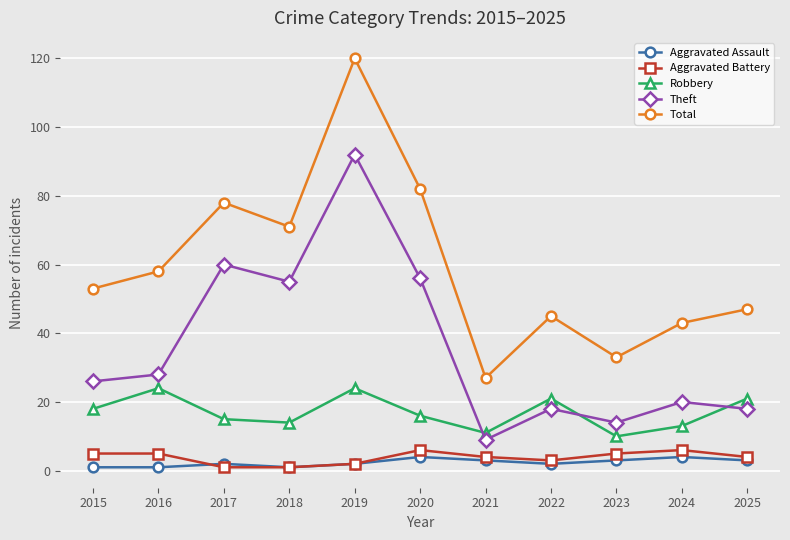

True or false: Robbery and Total cross at least once.

False